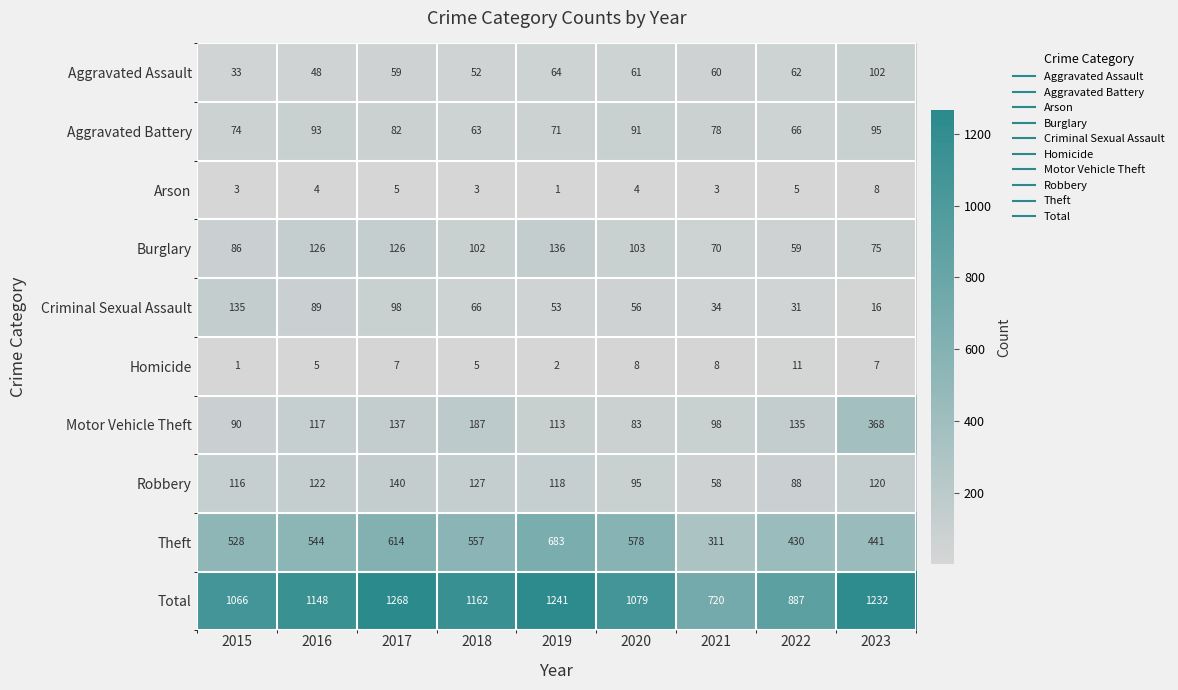

The Homicide series shows 1 at 2016. True or false?

False